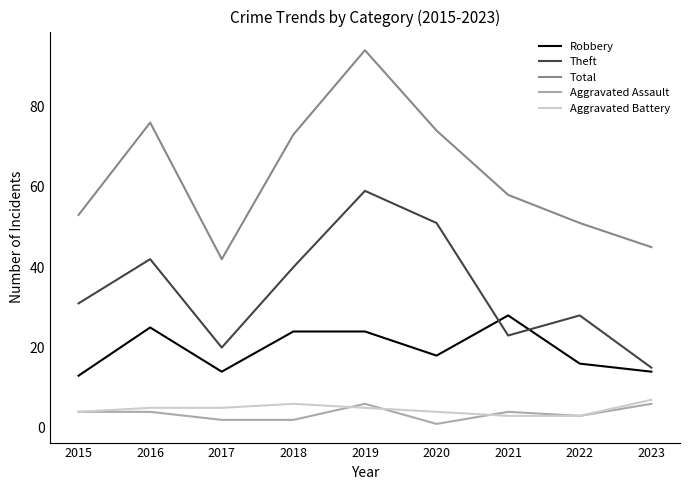

True or false: Robbery and Aggravated Assault cross at least once.

False